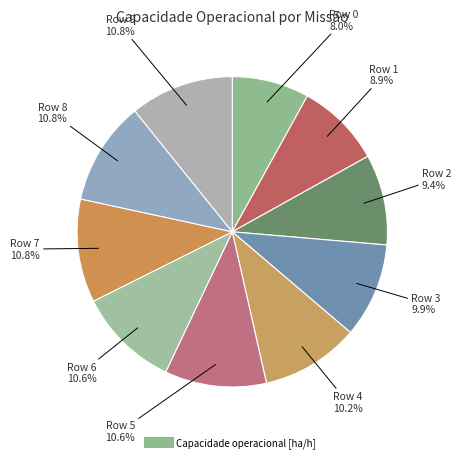

Is there any slice that represents more than half of the pie?

No